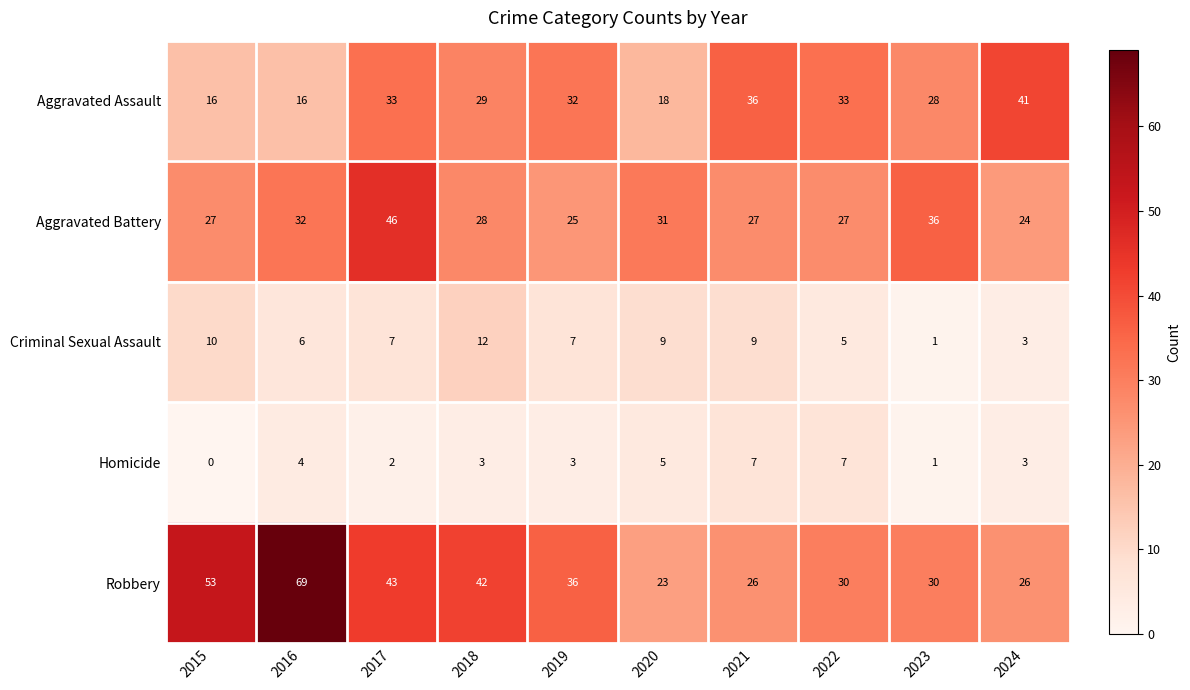

What is the approximate value of Robbery at 2024?

26